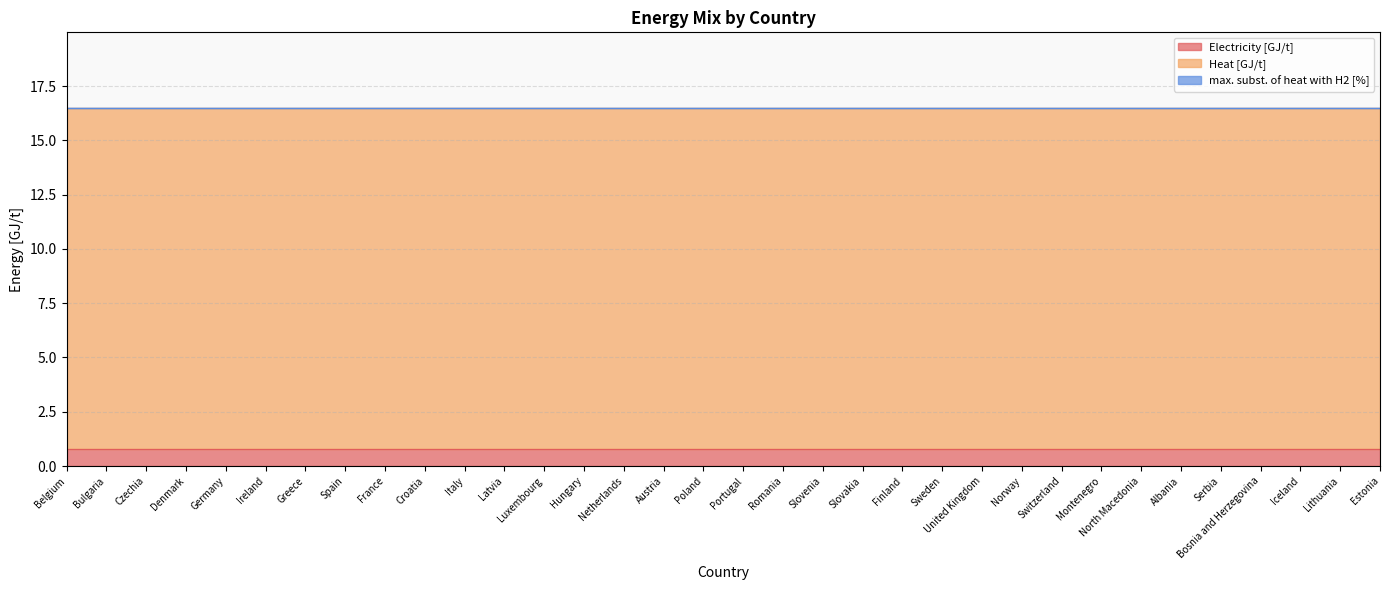

Is the value of Electricity [GJ/t] at Slovakia greater than the value of Heat [GJ/t] at Greece?

No